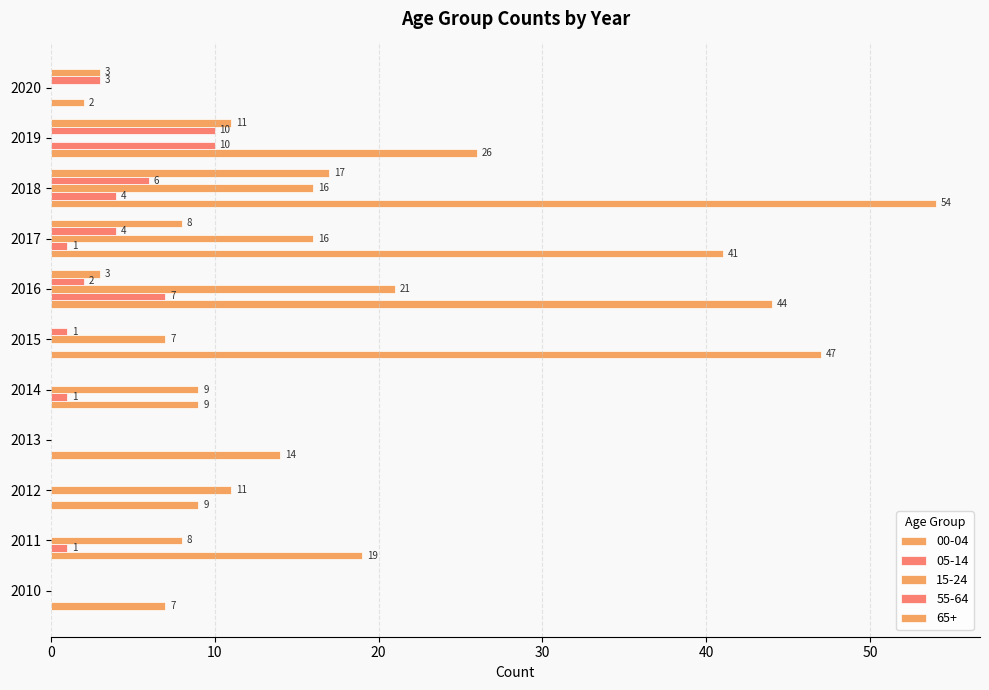

What is the value of the 00-04 bar at the 4th from the left?

14